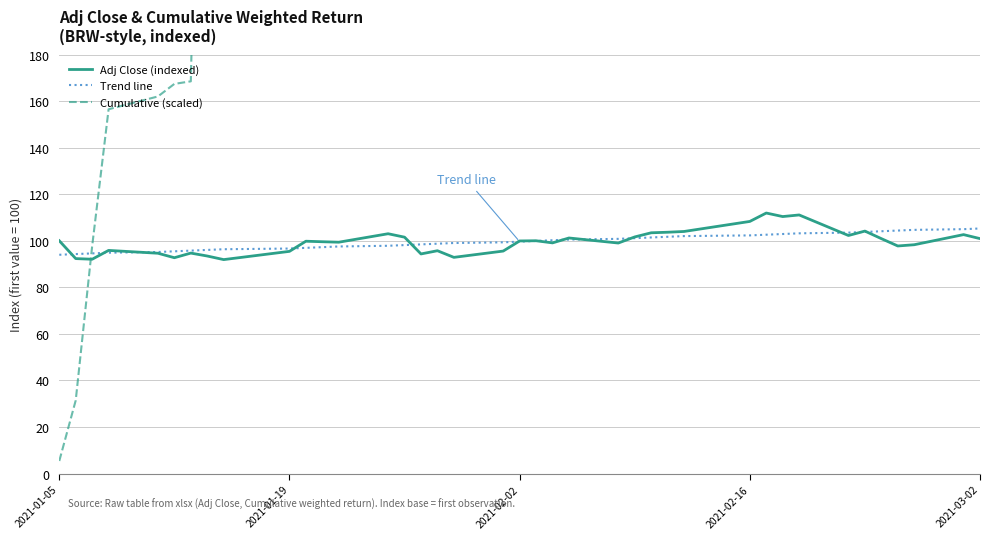

What is the maximum value for Adj Close (indexed)?

111.9